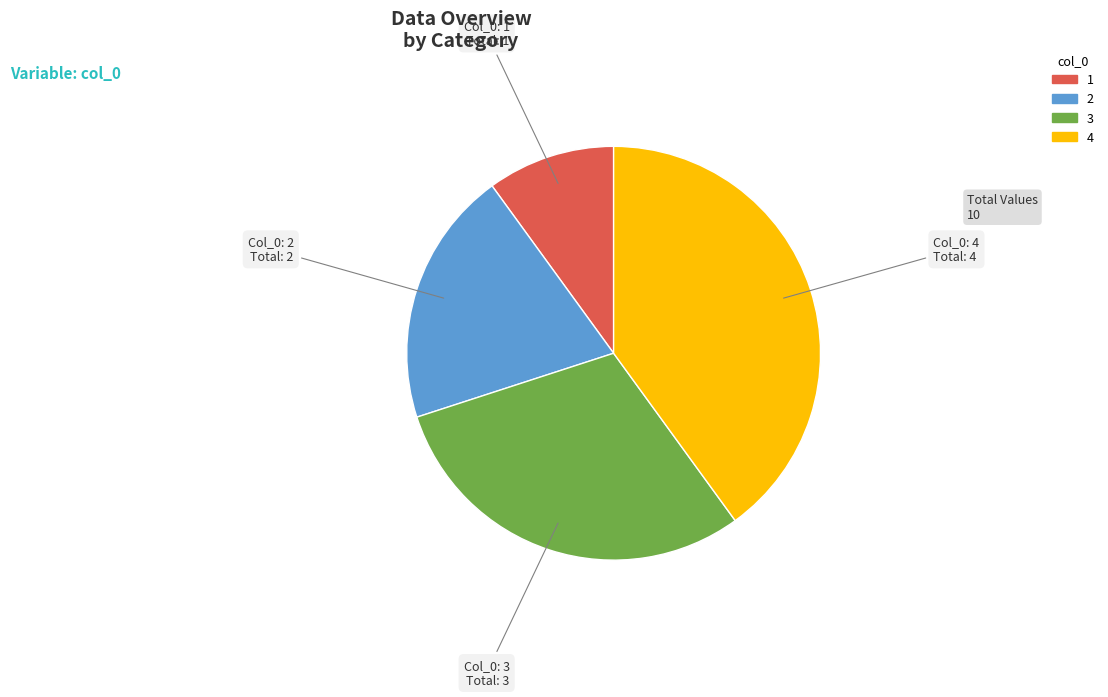

Is it true that 3 is 45% of the pie?

False